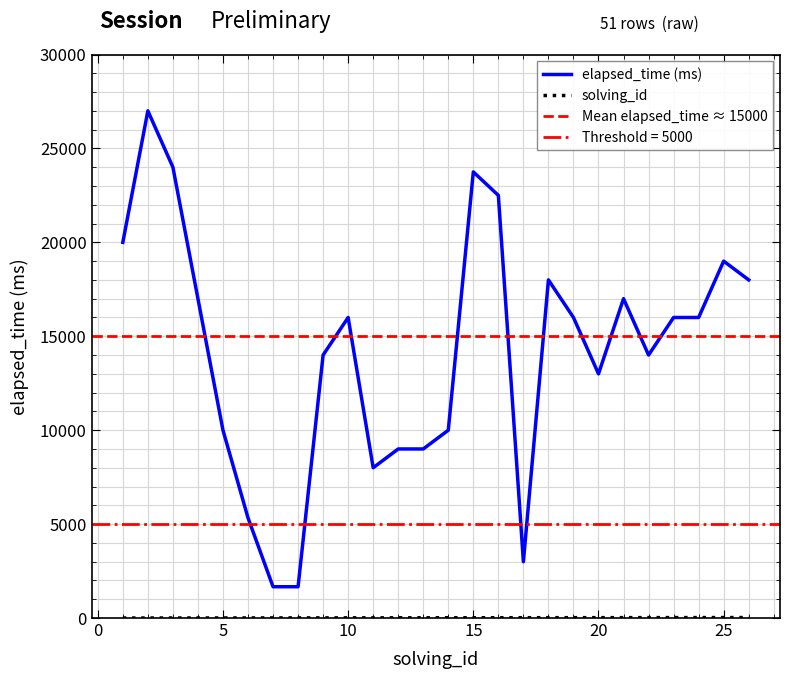

Rank the series by their maximum value, from highest to lowest.

elapsed_time, solving_id